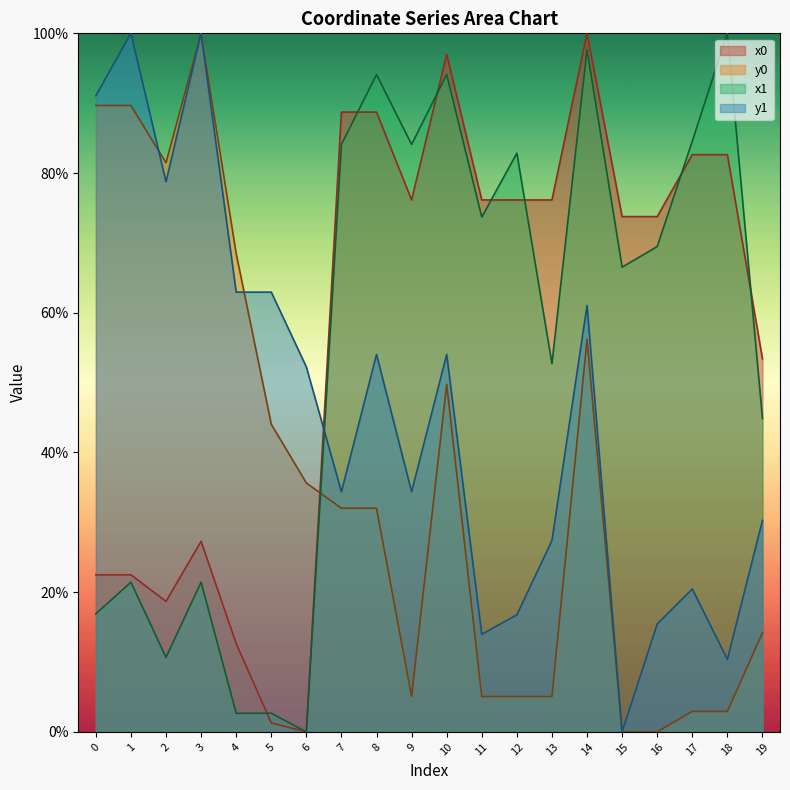

Where do y0 and x1 first cross each other?

6 and 7